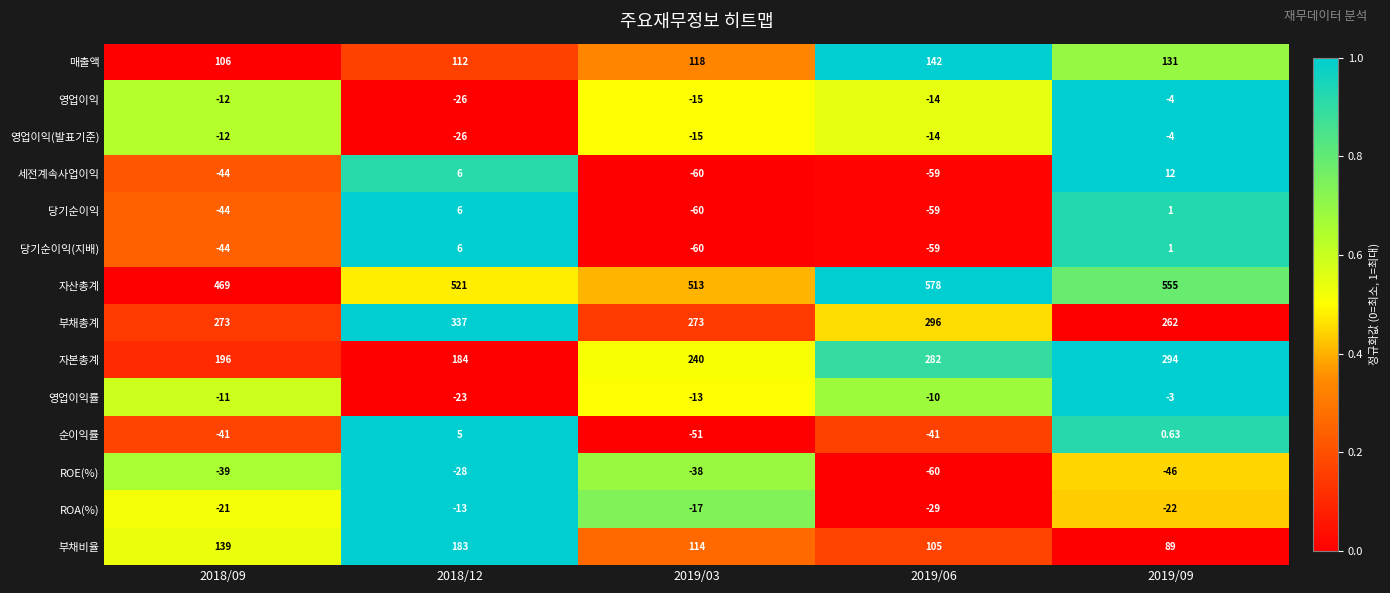

How many distinct data groups are displayed?

14